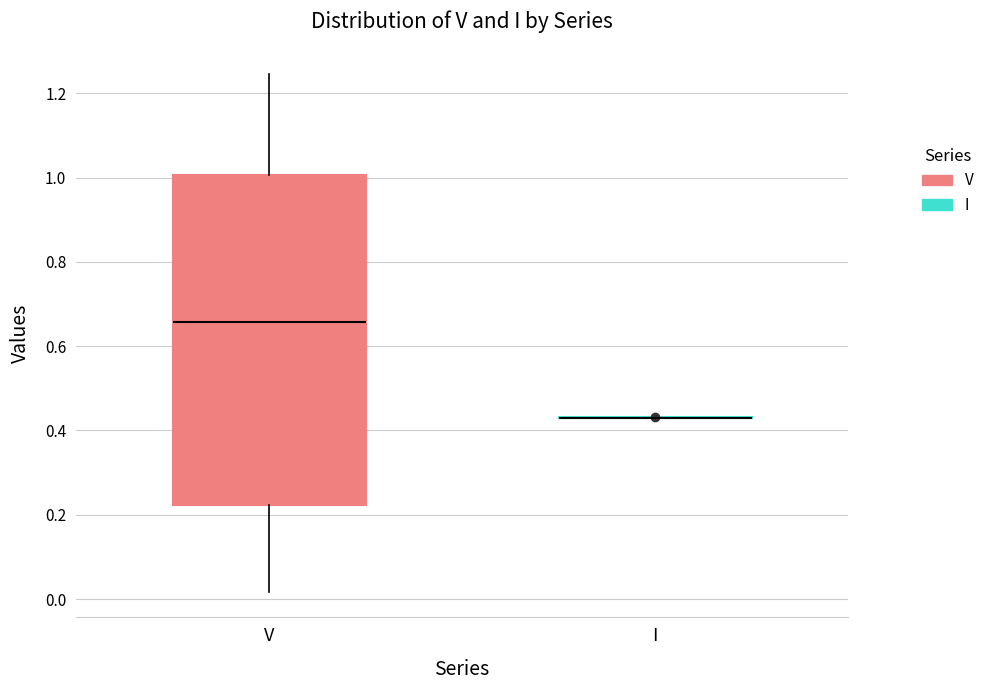

Reading left to right, read every box against the y-axis: the position of its median line, the range the box covers, and the ends of its whiskers. The values are not printed on the chart, so give them approximately, as read against the axis.

V: median 0.66, box 0.22 to 1.00, whiskers 0.02 to 1.24
I: box collapsed to a line at 0.44, whiskers 0.44 to 0.44